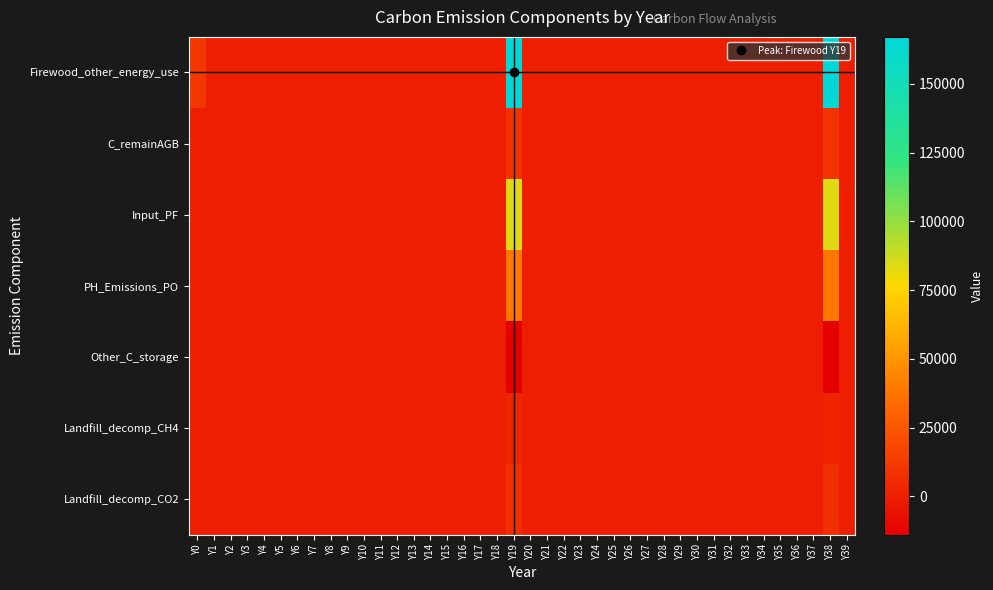

Reading left to right, extract all data points from this chart.

Firewood_other_energy_use: Y0=11000	Y1=0	Y2=0	Y3=0	Y4=0	Y5=0	Y6=0	Y7=0	Y8=0	Y9=0	Y10=0	Y11=0	Y12=0	Y13=0	Y14=0	Y15=0	Y16=0	Y17=0	Y18=0	Y19=167107	Y20=0	Y21=0	Y22=0	Y23=0	Y24=0	Y25=0	Y26=0	Y27=0	Y28=0	Y29=0	Y30=0	Y31=0	Y32=0	Y33=0	Y34=0	Y35=0	Y36=0	Y37=0	Y38=167107	Y39=0
C_remainAGB: Y0=0	Y1=0	Y2=0	Y3=0	Y4=0	Y5=0	Y6=0	Y7=0	Y8=0	Y9=0	Y10=0	Y11=0	Y12=0	Y13=0	Y14=0	Y15=0	Y16=0	Y17=0	Y18=0	Y19=8670	Y20=0	Y21=0	Y22=0	Y23=0	Y24=0	Y25=0	Y26=0	Y27=0	Y28=0	Y29=0	Y30=0	Y31=0	Y32=0	Y33=0	Y34=0	Y35=0	Y36=0	Y37=0	Y38=8670	Y39=0
Input_PF: Y0=0	Y1=0	Y2=0	Y3=0	Y4=0	Y5=0	Y6=0	Y7=0	Y8=0	Y9=0	Y10=0	Y11=0	Y12=0	Y13=0	Y14=0	Y15=0	Y16=0	Y17=0	Y18=0	Y19=83554	Y20=0	Y21=0	Y22=0	Y23=0	Y24=0	Y25=0	Y26=0	Y27=0	Y28=0	Y29=0	Y30=0	Y31=0	Y32=0	Y33=0	Y34=0	Y35=0	Y36=0	Y37=0	Y38=83554	Y39=0
PH_Emissions_PO: Y0=0	Y1=0	Y2=0	Y3=0	Y4=0	Y5=0	Y6=0	Y7=0	Y8=0	Y9=0	Y10=0	Y11=0	Y12=0	Y13=0	Y14=0	Y15=0	Y16=0	Y17=0	Y18=0	Y19=38006	Y20=0	Y21=0	Y22=0	Y23=0	Y24=0	Y25=0	Y26=0	Y27=0	Y28=0	Y29=0	Y30=0	Y31=0	Y32=0	Y33=0	Y34=0	Y35=0	Y36=0	Y37=0	Y38=38006	Y39=0
Other_C_storage: Y0=0	Y1=0	Y2=0	Y3=0	Y4=0	Y5=0	Y6=0	Y7=0	Y8=0	Y9=0	Y10=0	Y11=0	Y12=0	Y13=0	Y14=0	Y15=0	Y16=0	Y17=0	Y18=0	Y19=-13926	Y20=0	Y21=0	Y22=0	Y23=0	Y24=0	Y25=0	Y26=0	Y27=0	Y28=0	Y29=0	Y30=0	Y31=0	Y32=0	Y33=0	Y34=0	Y35=0	Y36=0	Y37=0	Y38=-13926	Y39=0
Landfill_decomp_CH4: Y0=0	Y1=0	Y2=0	Y3=0	Y4=0	Y5=0	Y6=0	Y7=0	Y8=0	Y9=0	Y10=0	Y11=0	Y12=0	Y13=0	Y14=0	Y15=0	Y16=0	Y17=0	Y18=0	Y19=2532	Y20=0	Y21=0	Y22=0	Y23=0	Y24=0	Y25=0	Y26=0	Y27=0	Y28=0	Y29=0	Y30=0	Y31=0	Y32=0	Y33=0	Y34=0	Y35=0	Y36=0	Y37=0	Y38=2532	Y39=0
Landfill_decomp_CO2: Y0=0	Y1=0	Y2=0	Y3=0	Y4=0	Y5=0	Y6=0	Y7=0	Y8=0	Y9=0	Y10=0	Y11=0	Y12=0	Y13=0	Y14=0	Y15=0	Y16=0	Y17=0	Y18=0	Y19=6963	Y20=0	Y21=0	Y22=0	Y23=0	Y24=0	Y25=0	Y26=0	Y27=0	Y28=0	Y29=0	Y30=0	Y31=0	Y32=0	Y33=0	Y34=0	Y35=0	Y36=0	Y37=0	Y38=6963	Y39=0